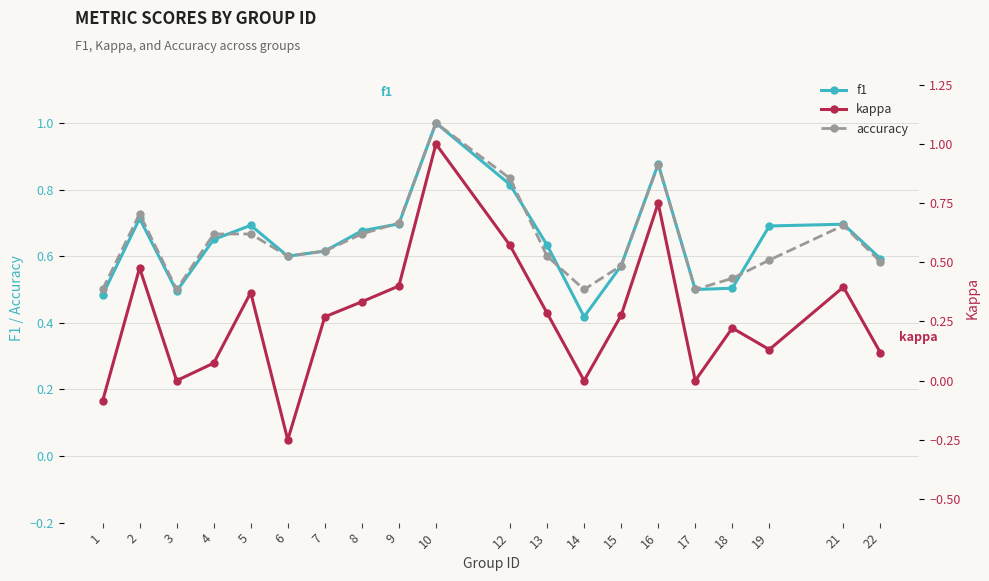

What is the sum of the kappa values at 3 and 19?

0.1